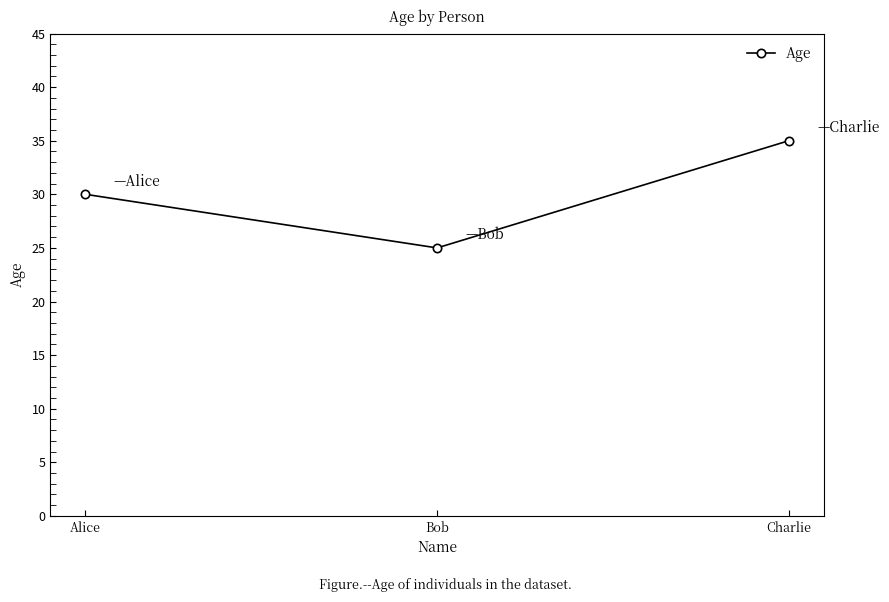

Reading left to right, transcribe all the data shown in this chart.

30	25	35